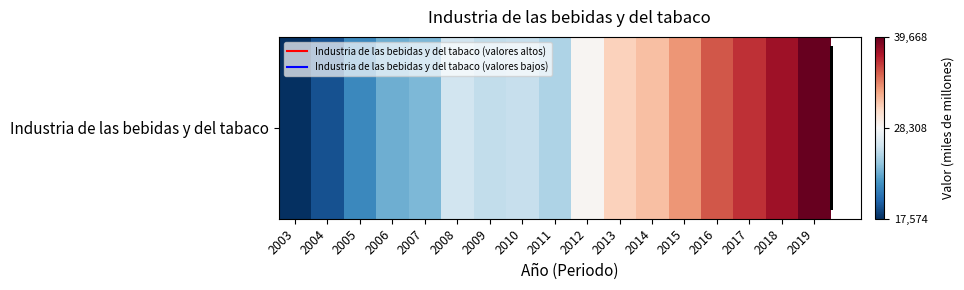

What is the greatest value displayed?

39668.3